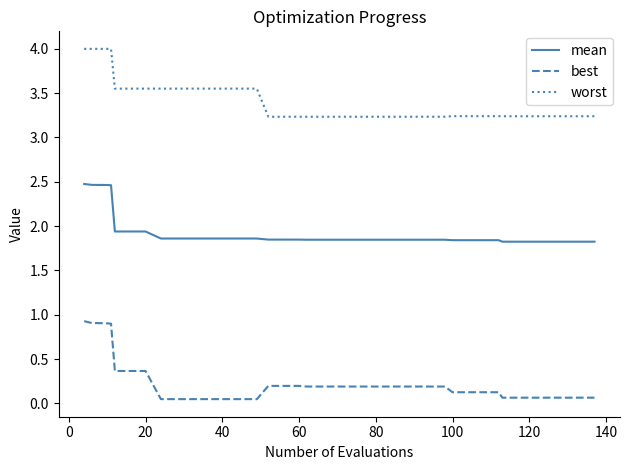

Which series has the largest range (max minus min)?

best